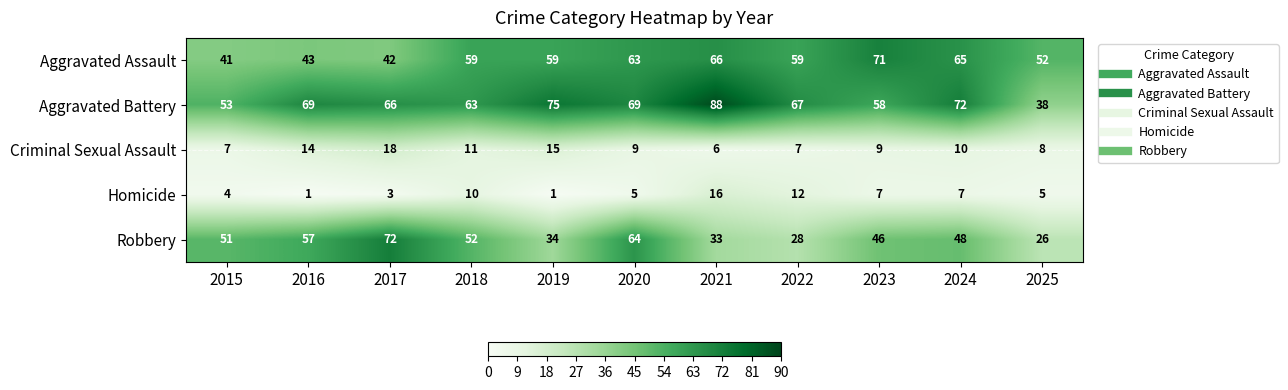

What is the maximum value shown in the chart?

88